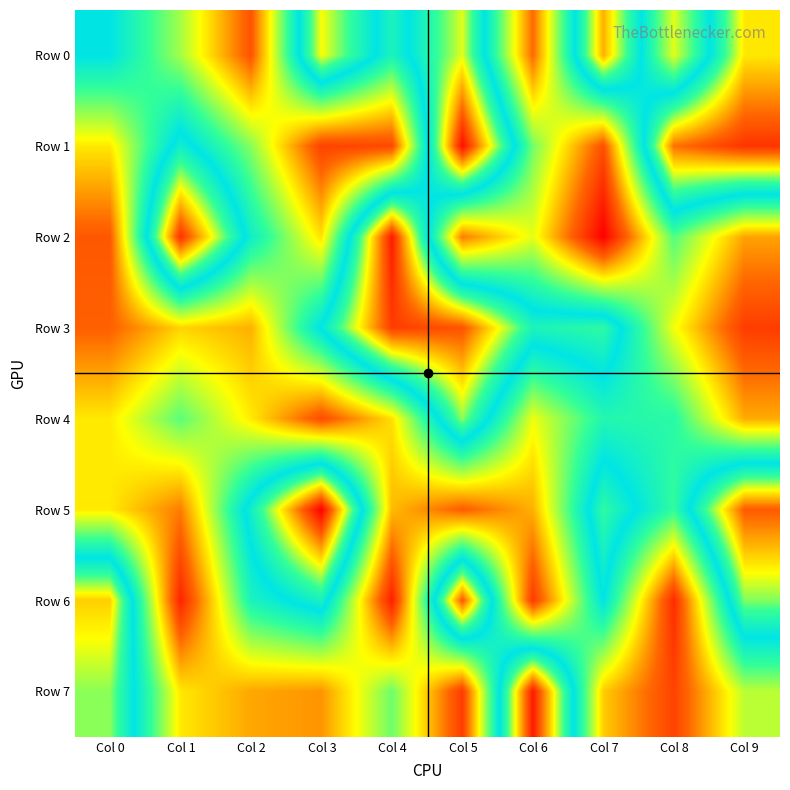

How many categories are shown in the chart?

10